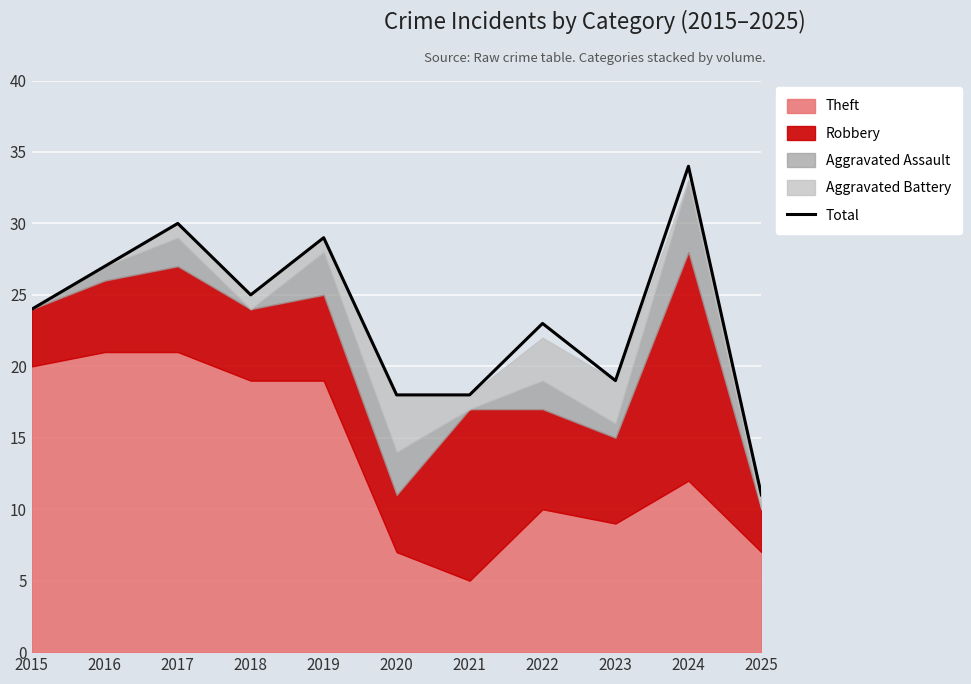

The value at 2024 is 18. True or false?

False